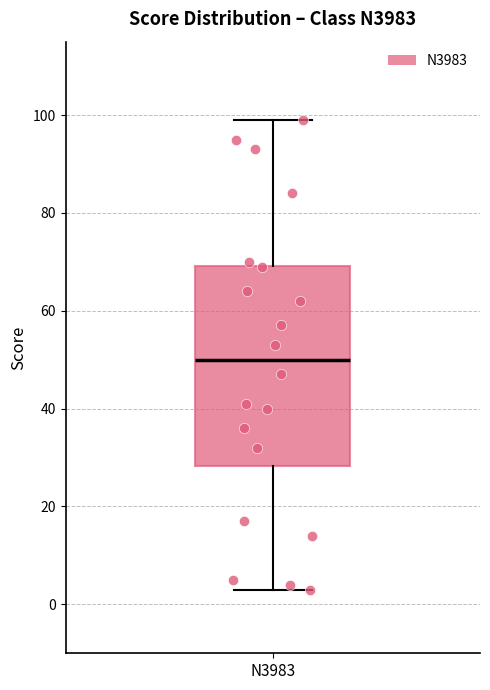

Transcribe this box plot: give where the median line is, the range the box spans, and where the two whiskers end, as read against the y-axis. The values are not printed on the chart, so give them approximately, as read against the axis.

median 50, box 28 to 70, whiskers 4 to 100